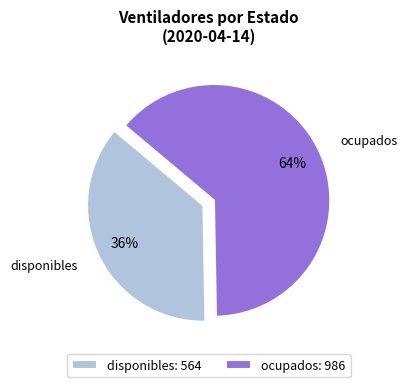

Is the sum of ocupados and disponibles greater than half?

Yes